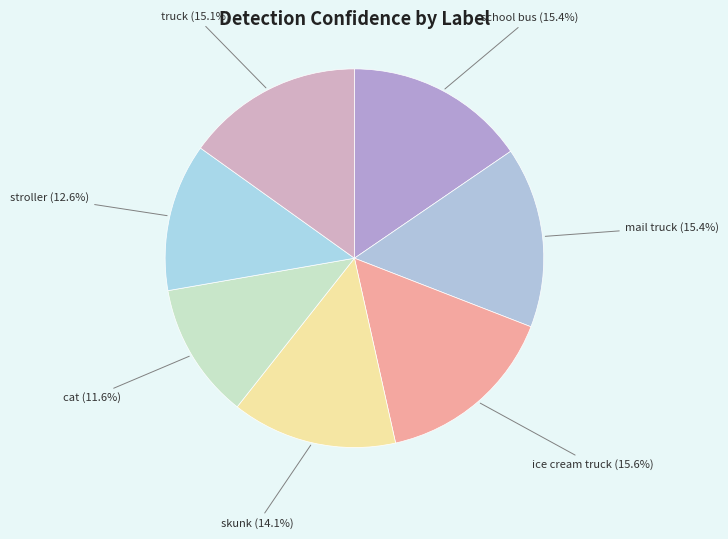

Is it true that truck is 26% of the pie?

False